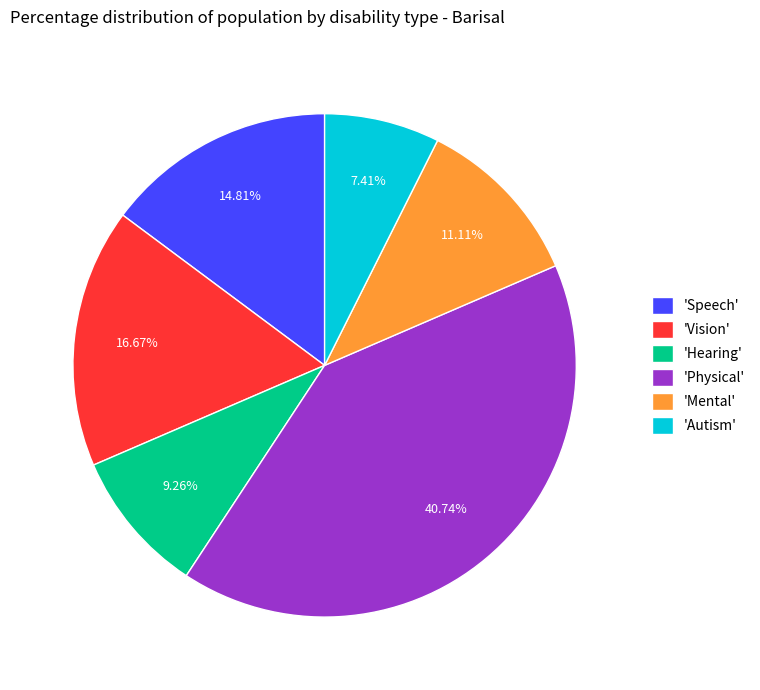

Which category has the smallest portion of the pie?

'Autism'